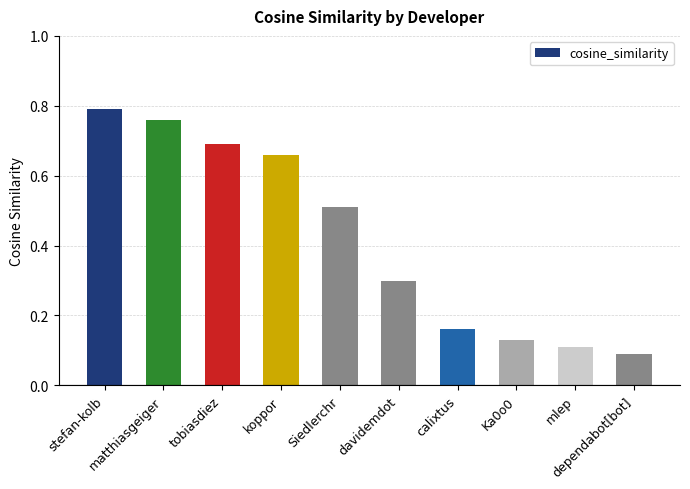

List the labels in order of value, smallest first.

dependabot[bot], mlep, Ka0o0, calixtus, davidemdot, Siedlerchr, koppor, tobiasdiez, matthiasgeiger, stefan-kolb